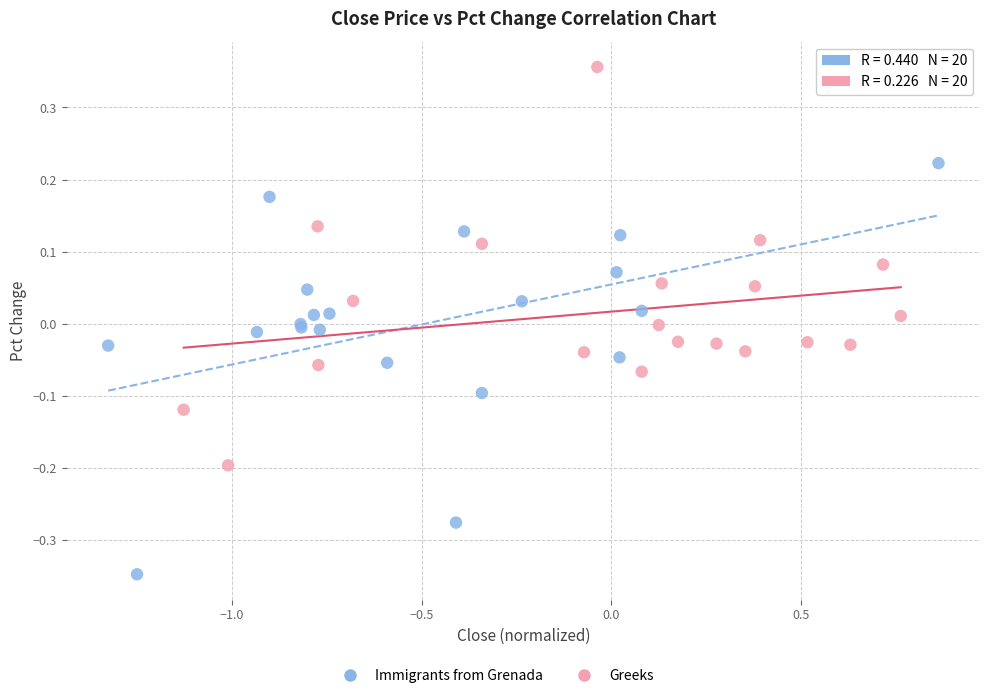

Which series contains the lowest Y value?

Immigrants from Grenada